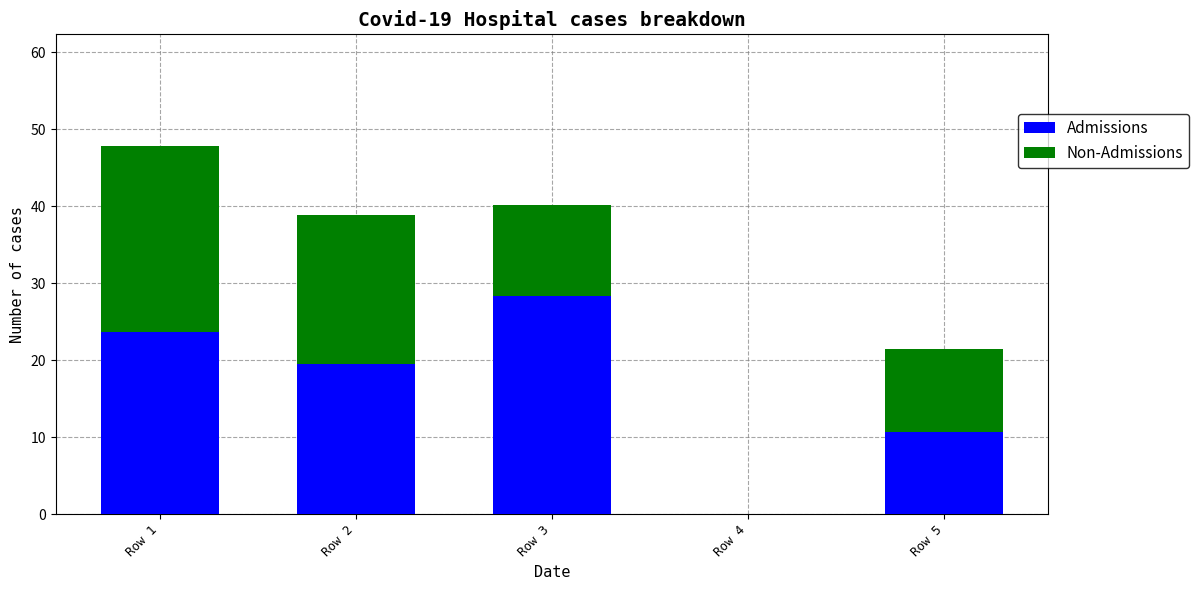

Which category has the highest value in the Admissions series?

Row 3